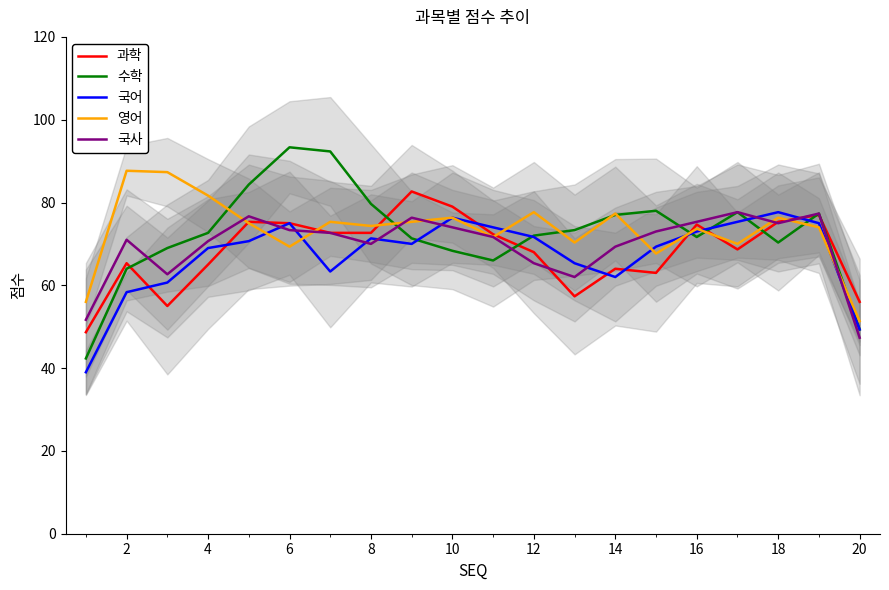

Which series ends up on top after the final intersection of 영어 and 국어?

영어